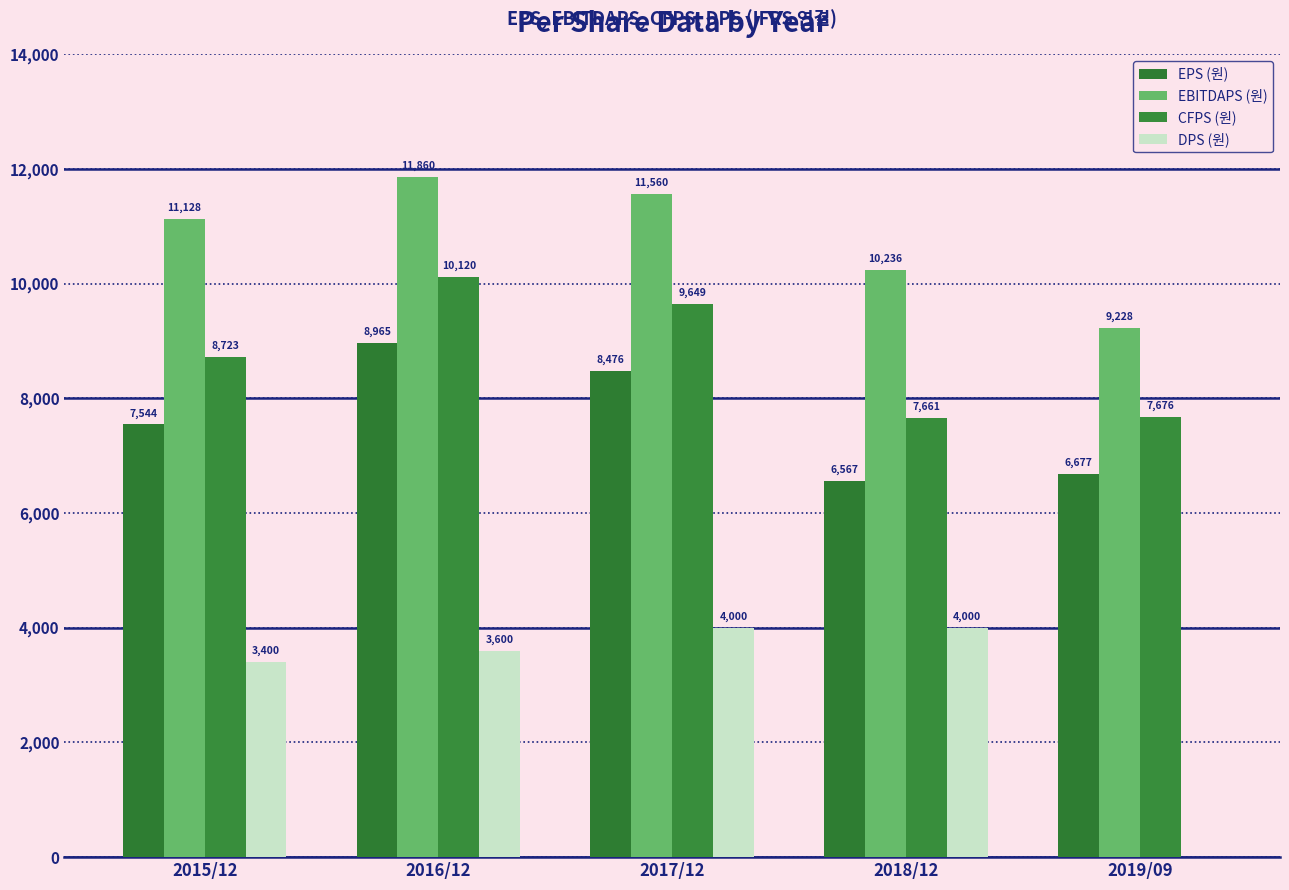

The value of EBITDAPS (원) at 2017/12 is 17540. True or false?

False